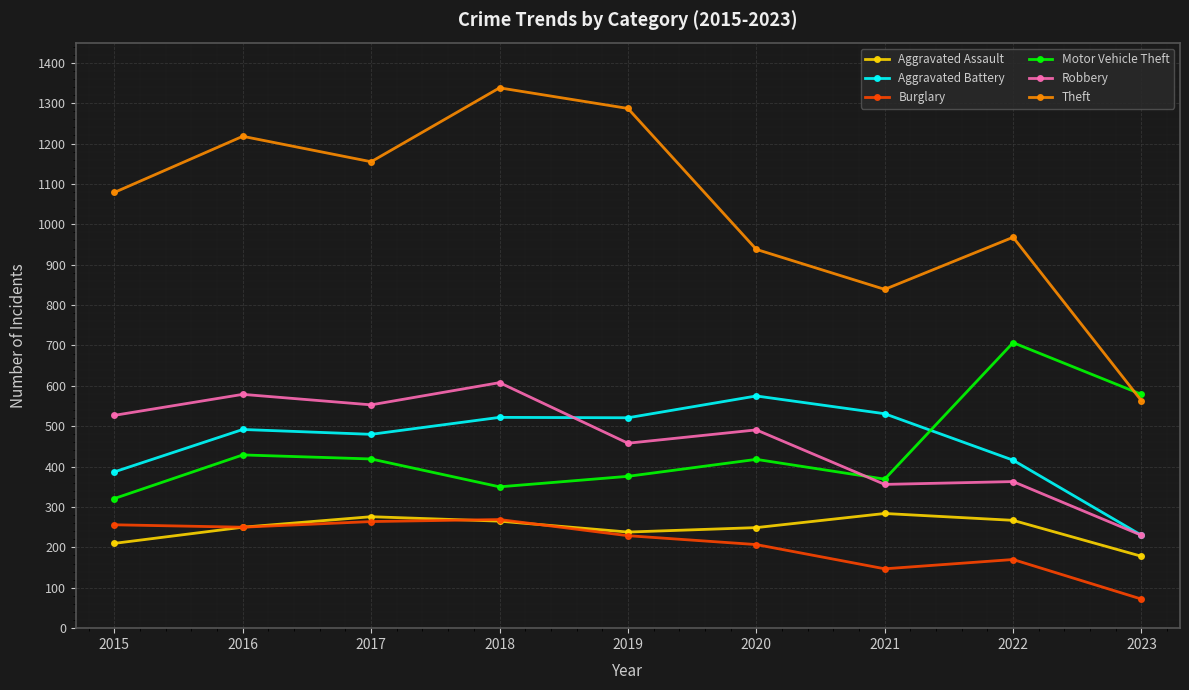

What is the average value of the Aggravated Battery series?

462